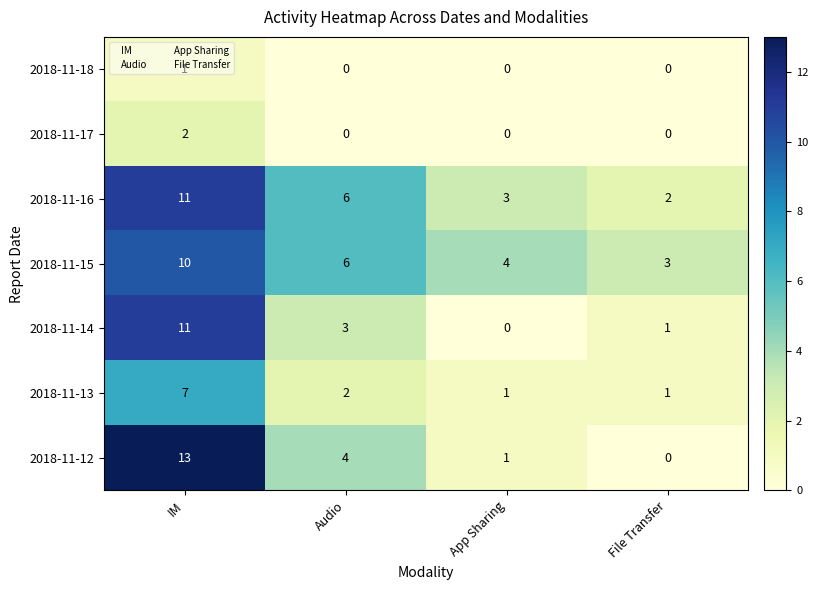

What is the difference between the highest and lowest values at IM?

12